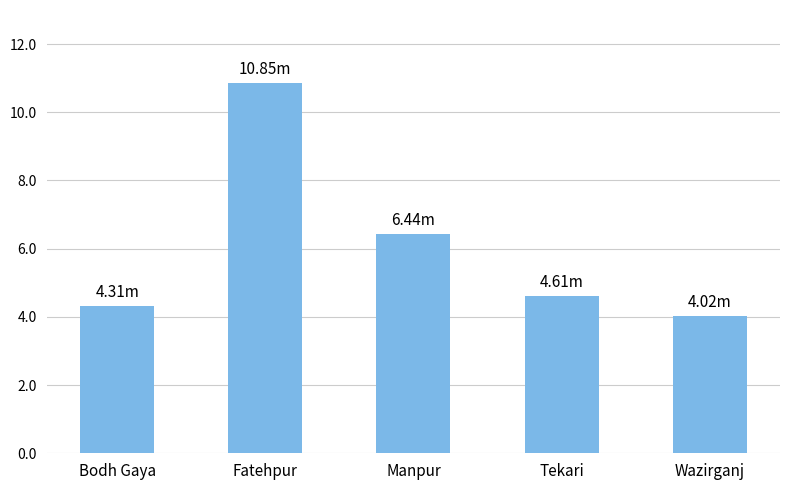

What is the sum of all values?

30.2